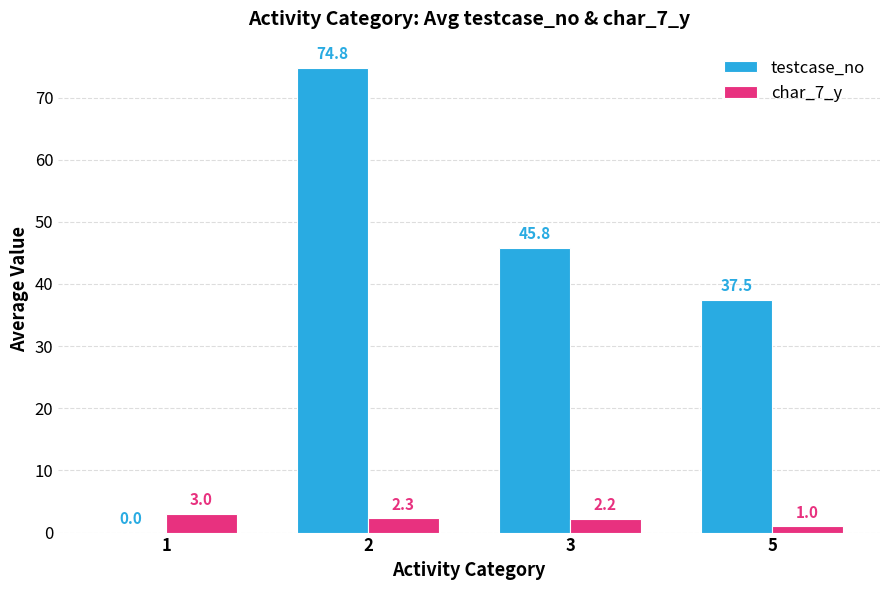

What are all the series names shown in the legend?

testcase_no, char_7_y